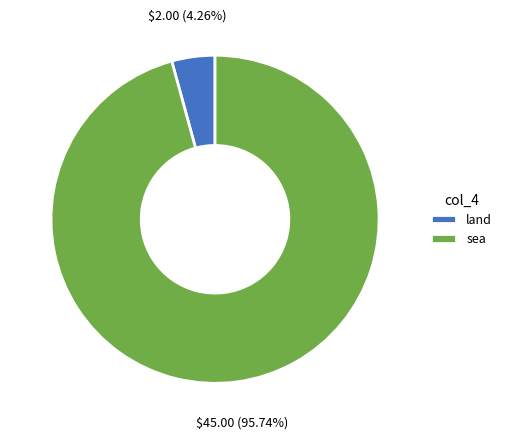

To the nearest percent, what portion does sea represent?

96%